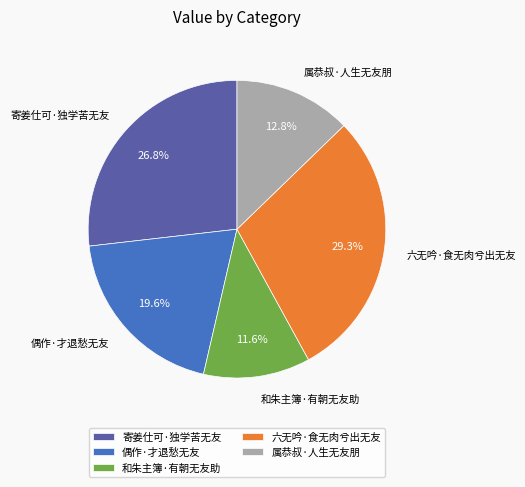

Which slice is the largest?

六无吟·食无肉兮出无友